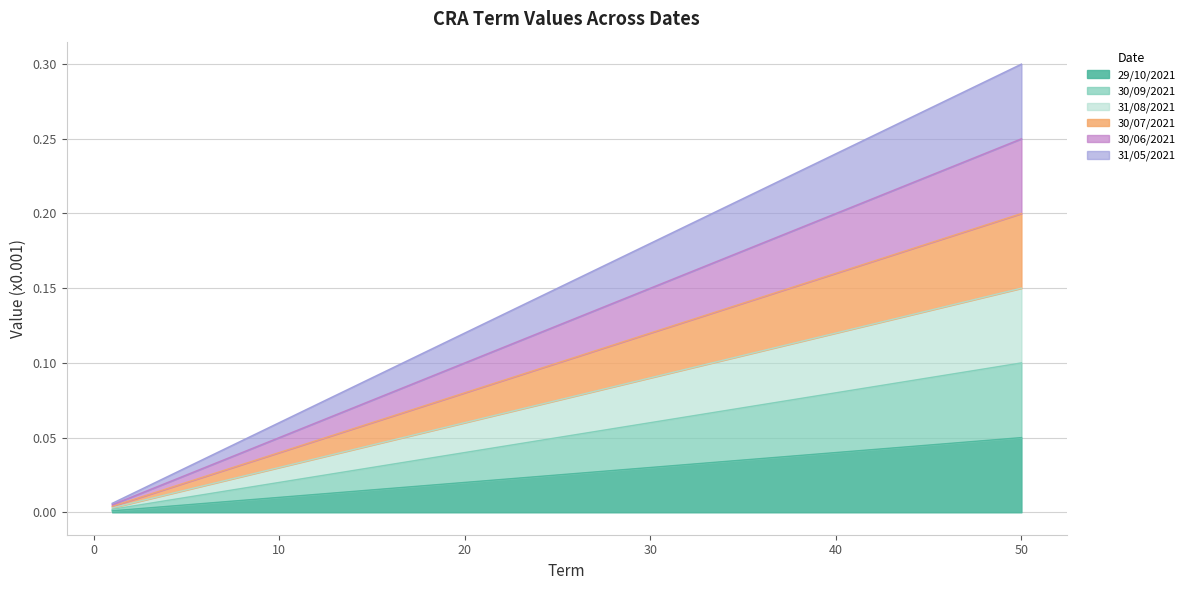

The 31/08/2021 series shows 0.0 at 2. True or false?

True